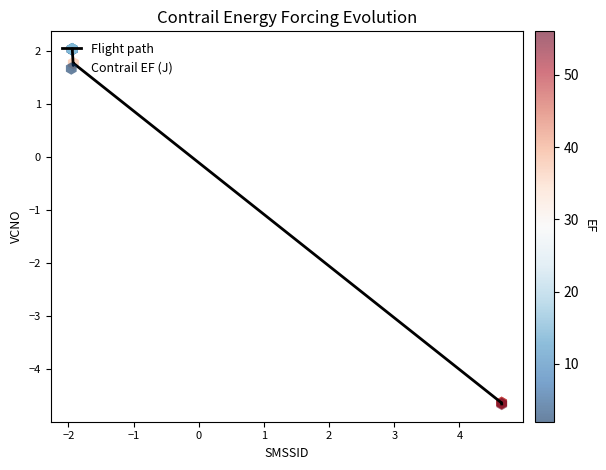

What is the minimum value shown in the chart?

-4.7